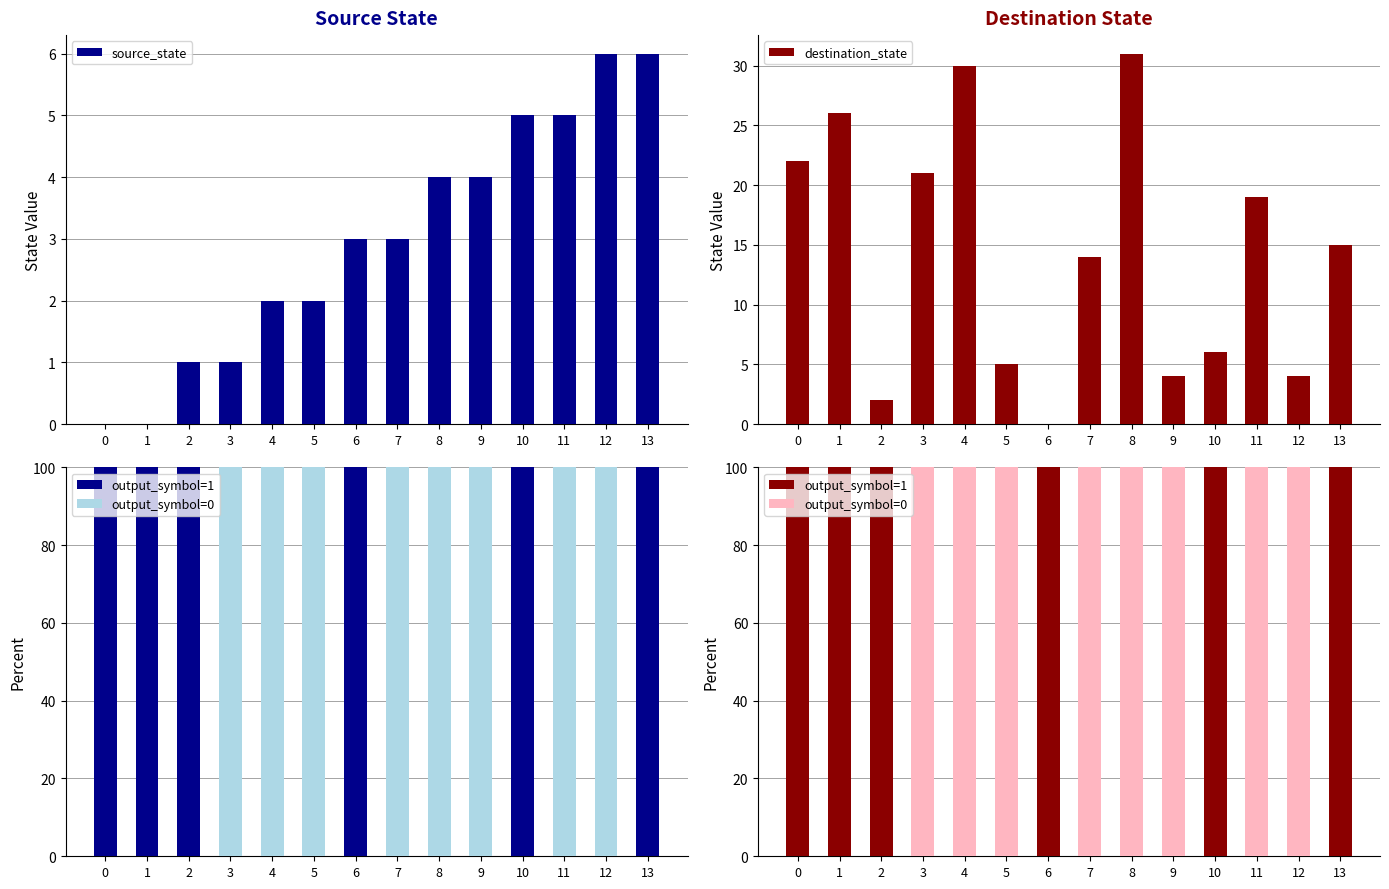

Reading left to right, extract all data points from this chart.

source_state: 0	0	1	1	2	2	3	3	4	4	5	5	6	6
destination_state: 22	26	2	21	30	5	0	14	31	4	6	19	4	15
output_symbol=1: 100	100	100	0	0	0	100	0	0	0	100	0	0	100
output_symbol=0: 0	0	0	100	100	100	0	100	100	100	0	100	100	0